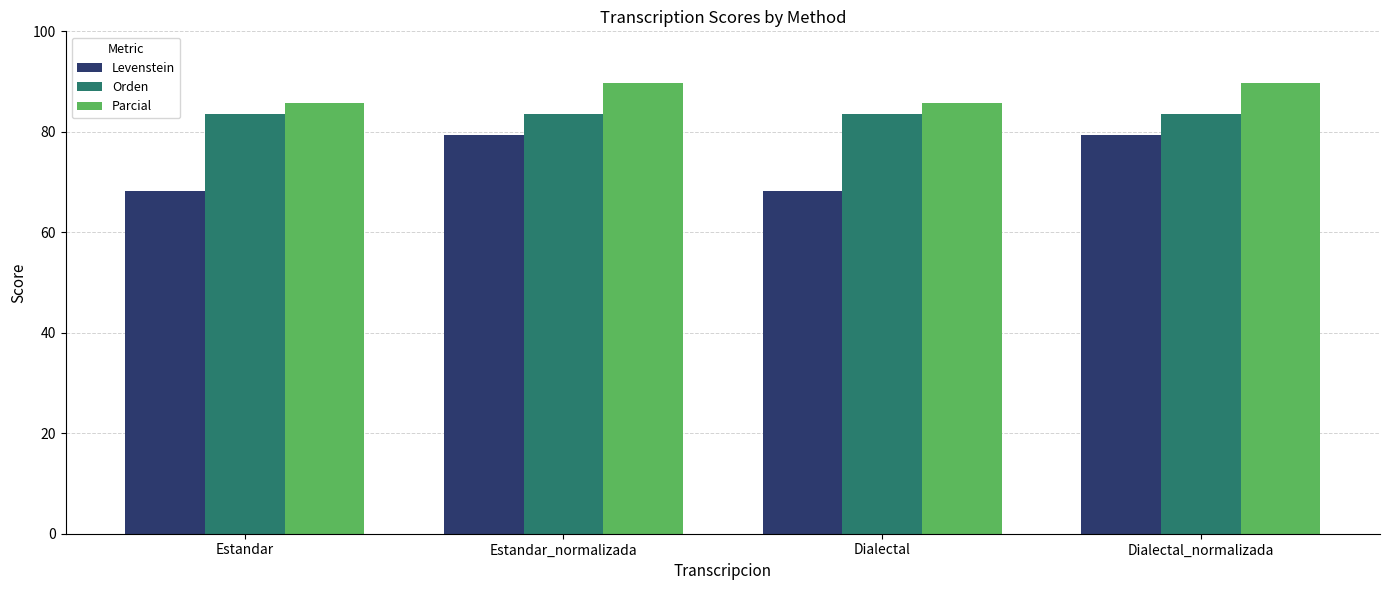

At how many categories does at least one series exceed 79?

4